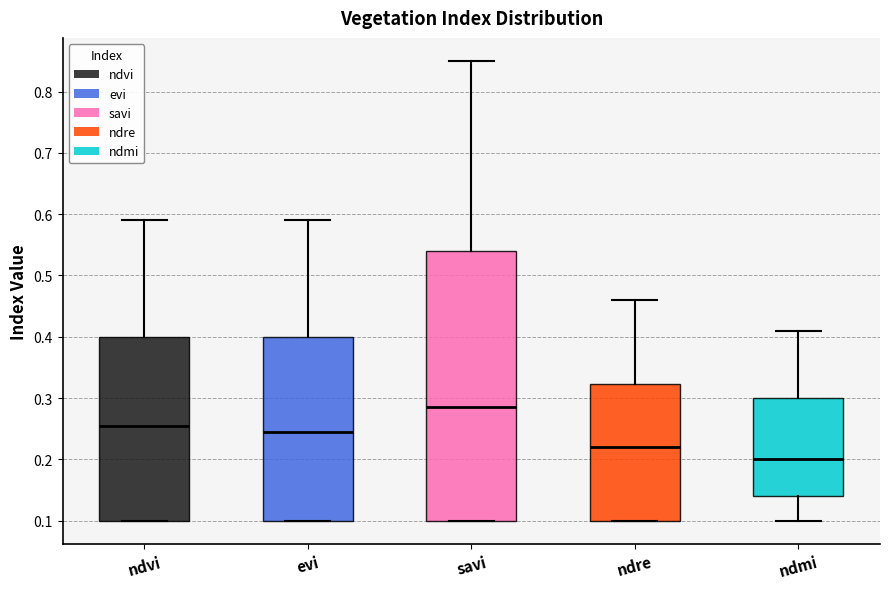

Reading left to right, read every box against the y-axis: the position of its median line, the range the box covers, and the ends of its whiskers. The values are not printed on the chart, so give them approximately, as read against the axis.

ndvi: median 0.26, box 0.10 to 0.40, whiskers 0.10 to 0.59
evi: median 0.25, box 0.10 to 0.40, whiskers 0.10 to 0.59
savi: median 0.29, box 0.10 to 0.54, whiskers 0.10 to 0.85
ndre: median 0.22, box 0.10 to 0.32, whiskers 0.10 to 0.46
ndmi: median 0.20, box 0.14 to 0.30, whiskers 0.10 to 0.41